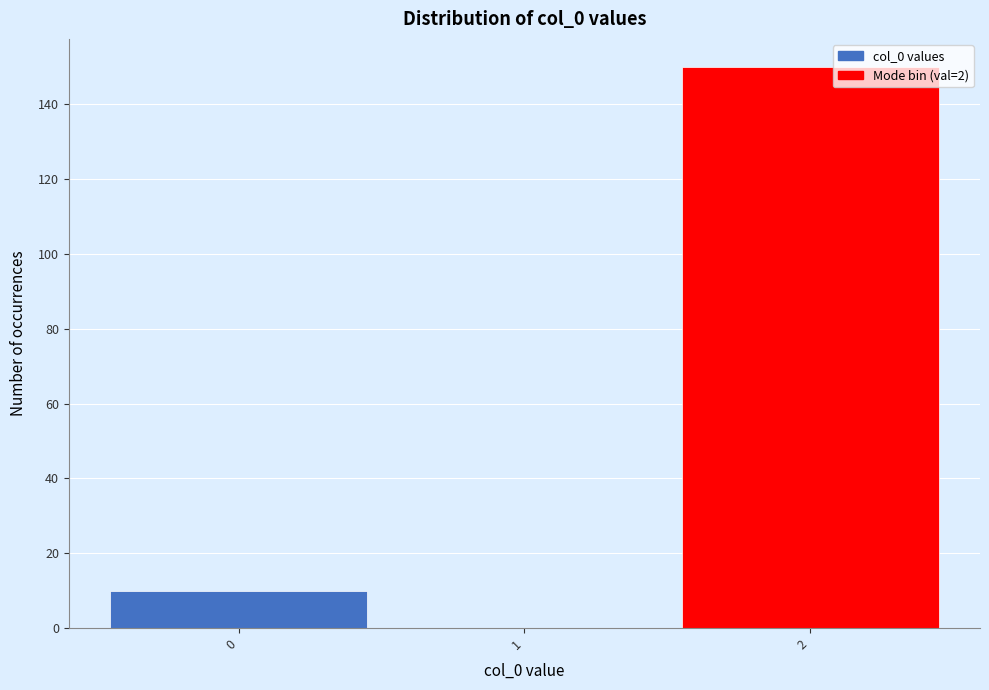

Which range on the x-axis has the tallest bar?

1.5 to 2.5